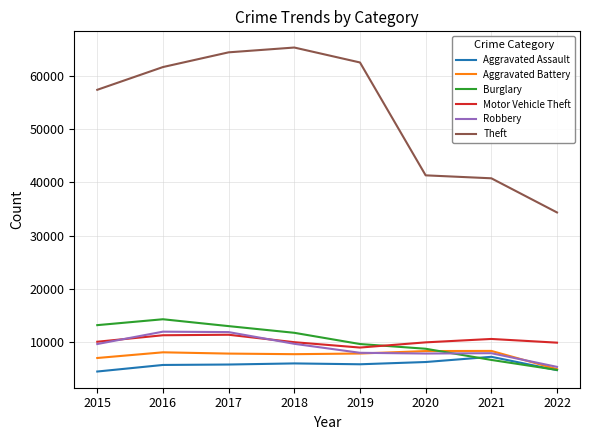

What is the greatest value displayed?

65281